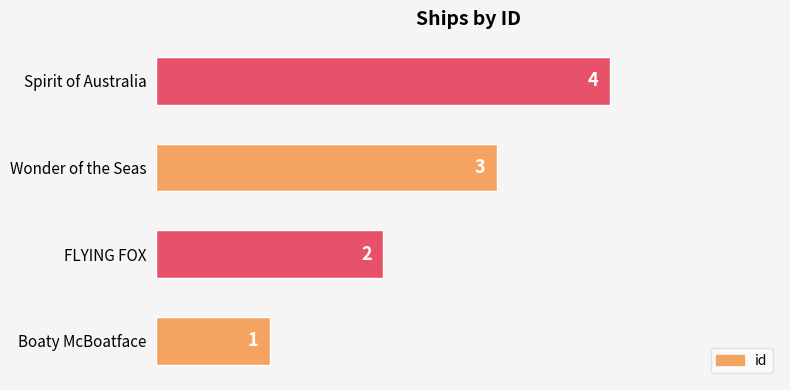

List the labels in order of value, smallest first.

Boaty McBoatface, FLYING FOX, Wonder of the Seas, Spirit of Australia